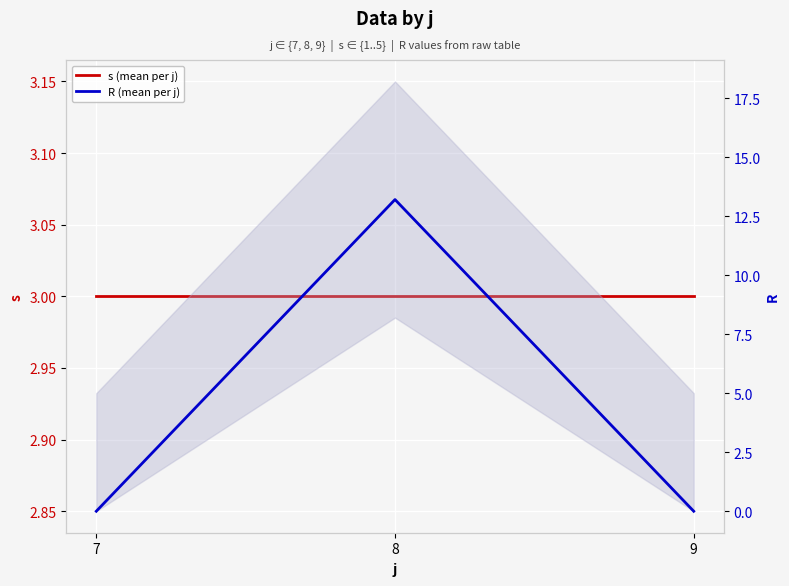

Count the number of data series in this chart.

2